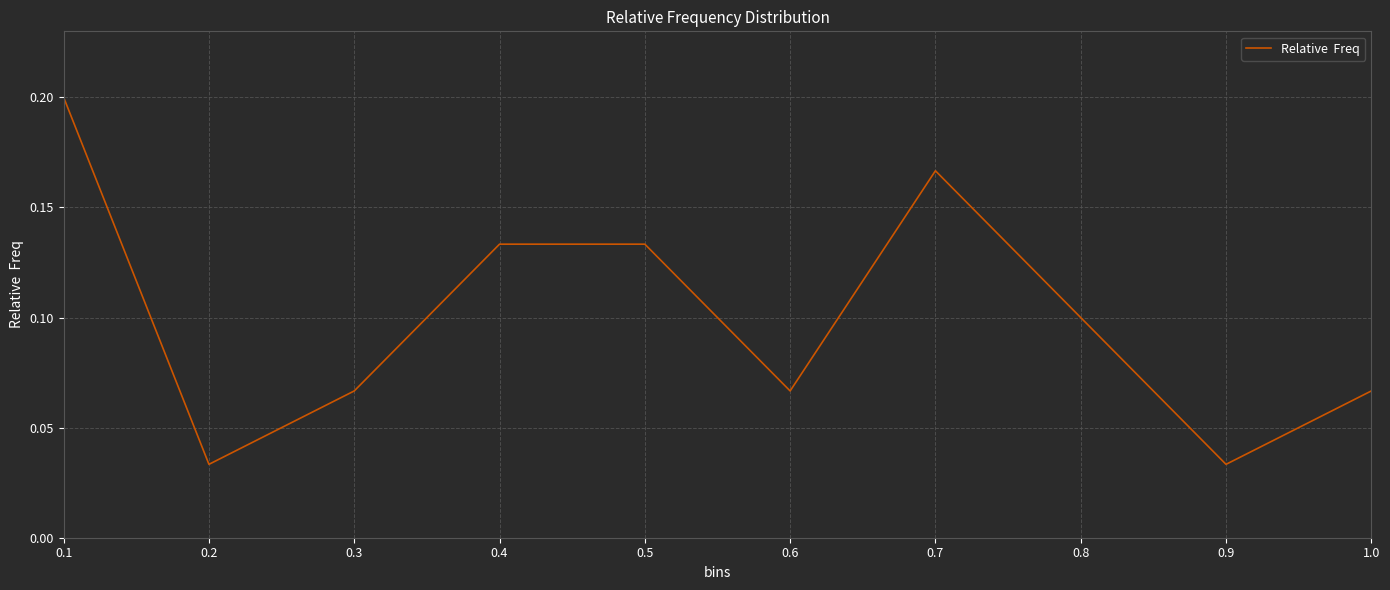

Does the chart display data point markers on the line(s)?

No